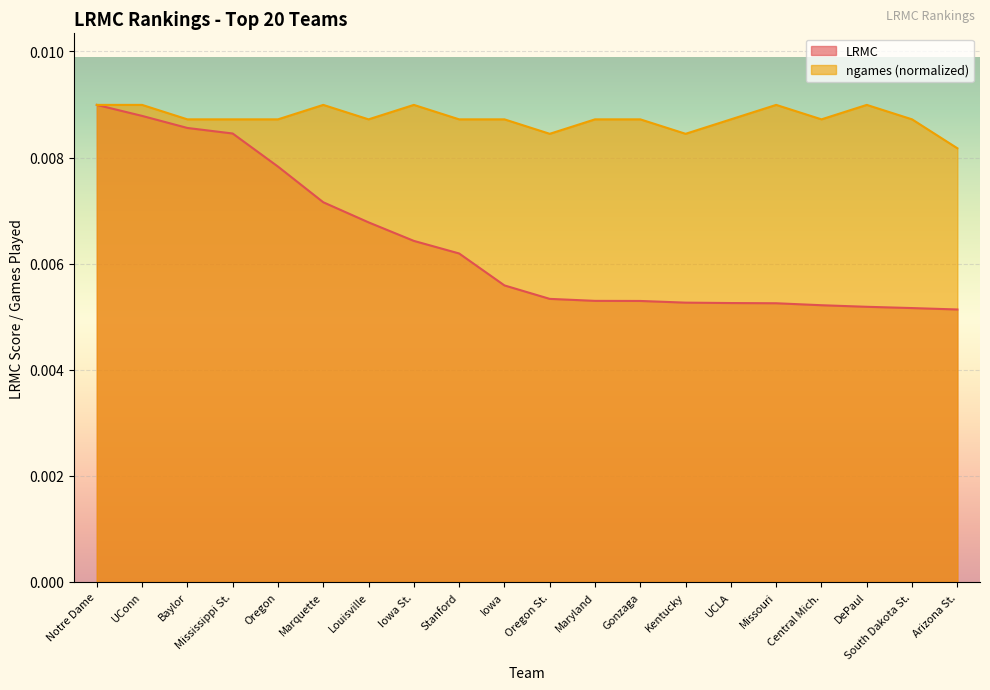

True or false: ngames has a value of 0.0 at Oregon.

False